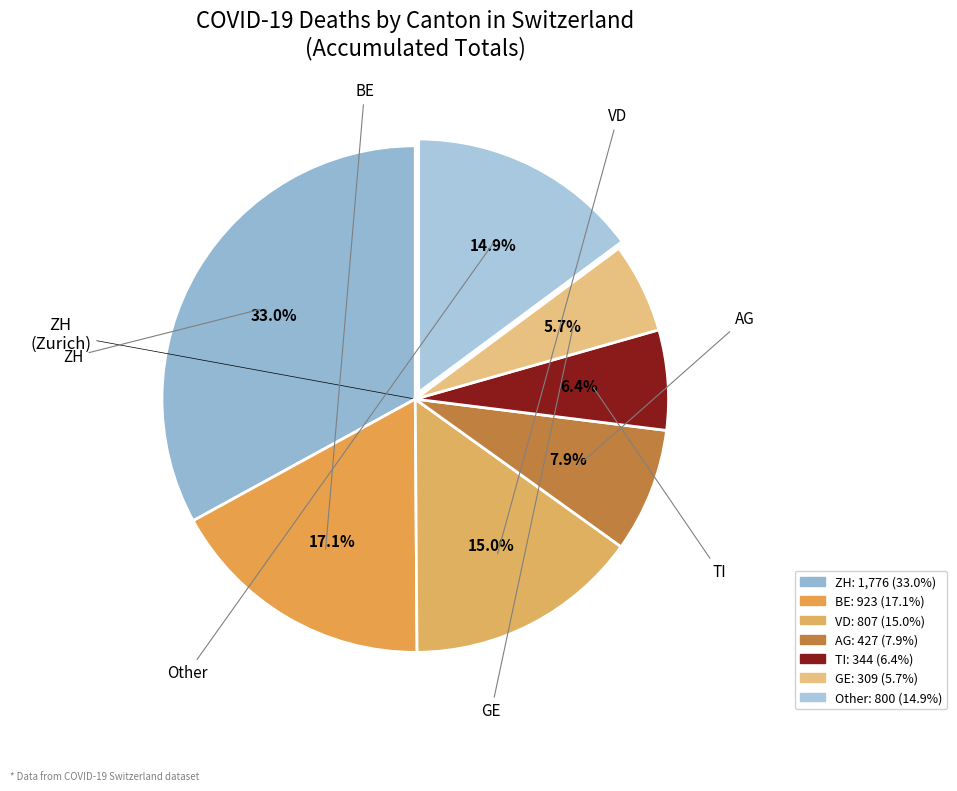

How many segments does this pie chart have?

7